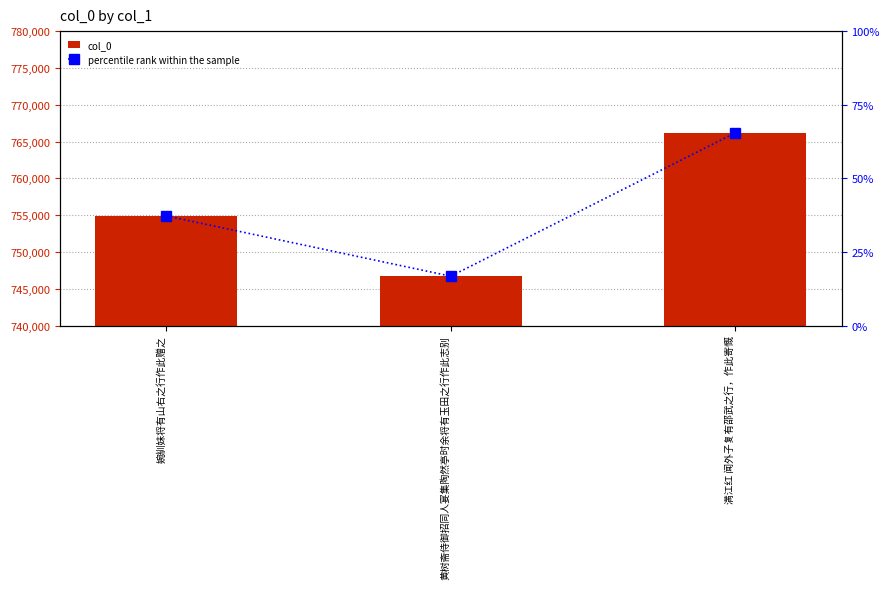

Which series has the largest range (max minus min)?

col_0